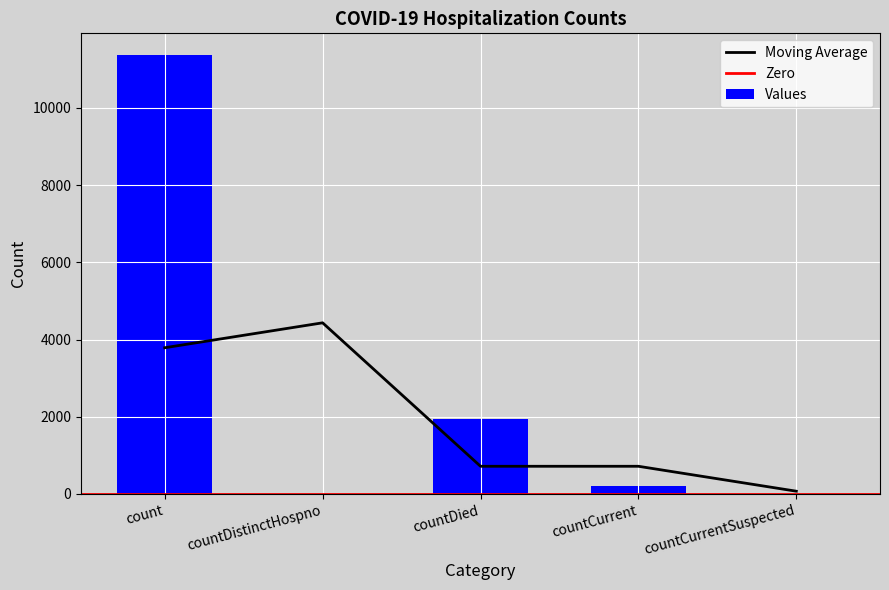

What is the label of the 2nd bar from the left?

countDistinctHospno